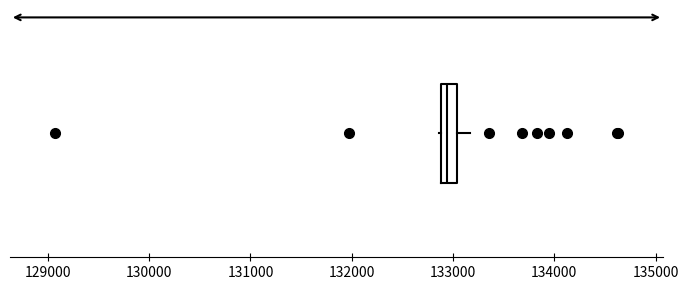

Transcribe this box plot: give where the median line is, the range the box spans, and where the two whiskers end, as read against the x-axis. The values are not printed on the chart, so give them approximately, as read against the axis.

median 132900 (inside the box), box 132900 to 133000, whiskers 132900 to 133200